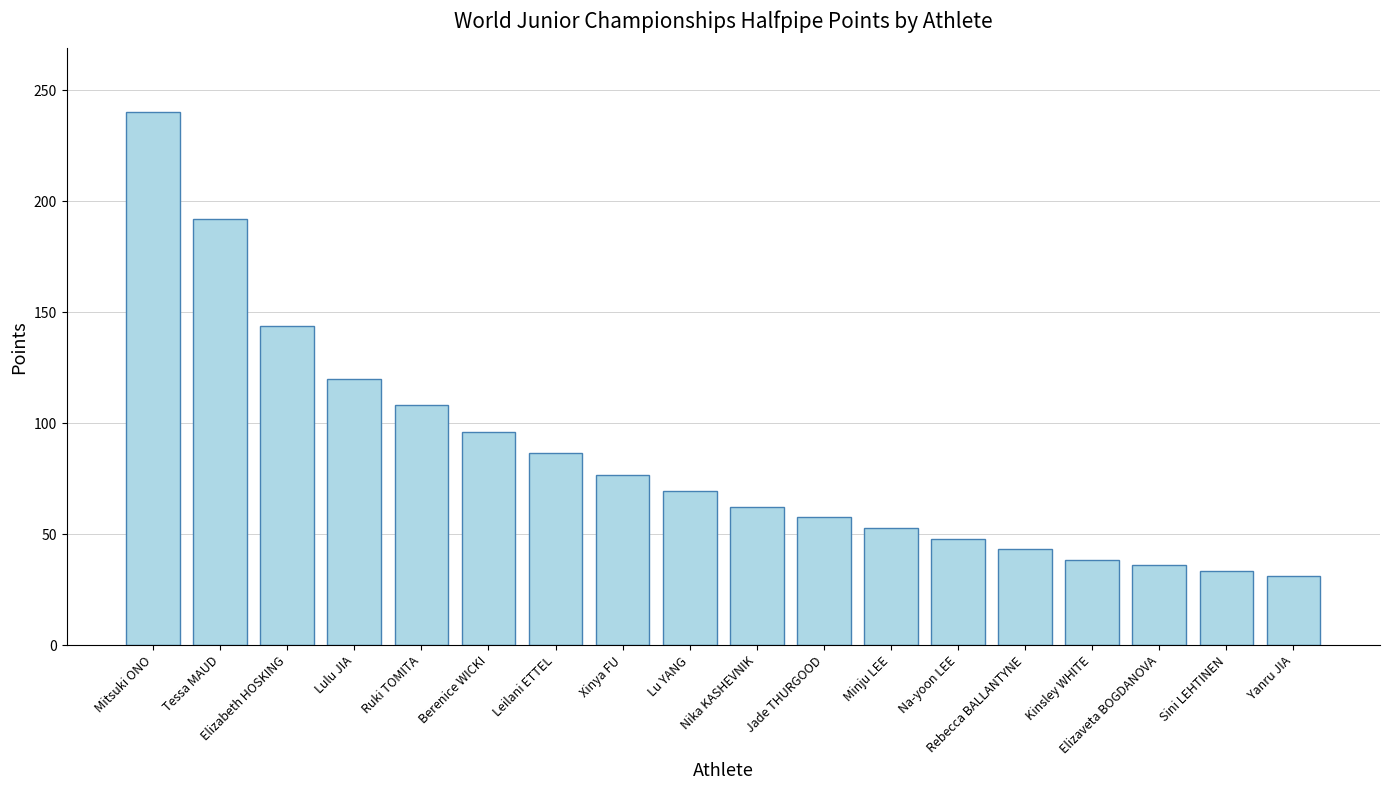

What is the difference between the second highest and minimum values?

160.8